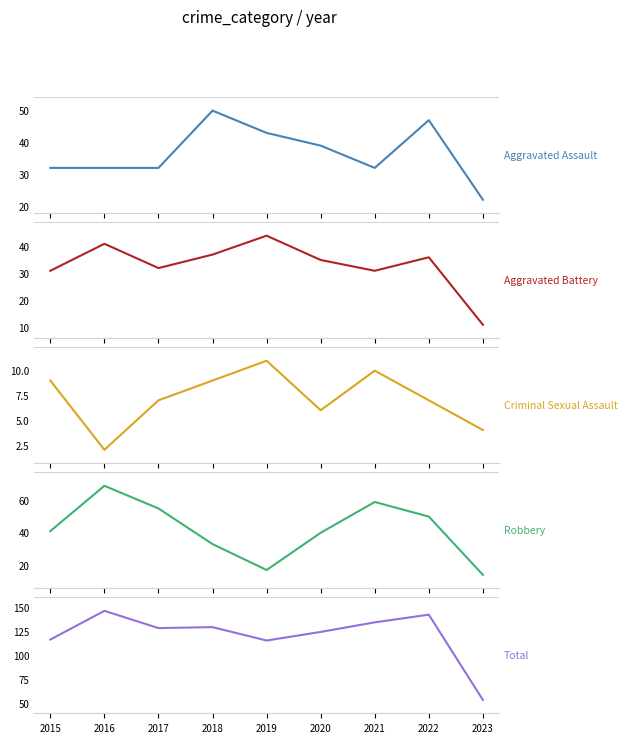

How many data points in Aggravated Battery are less than 35?

4